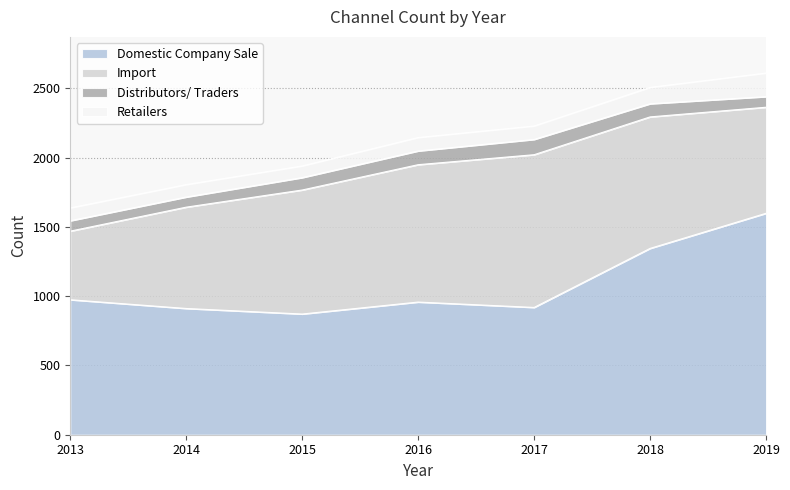

True or false: Distributors/ Traders and Import cross at least once.

False